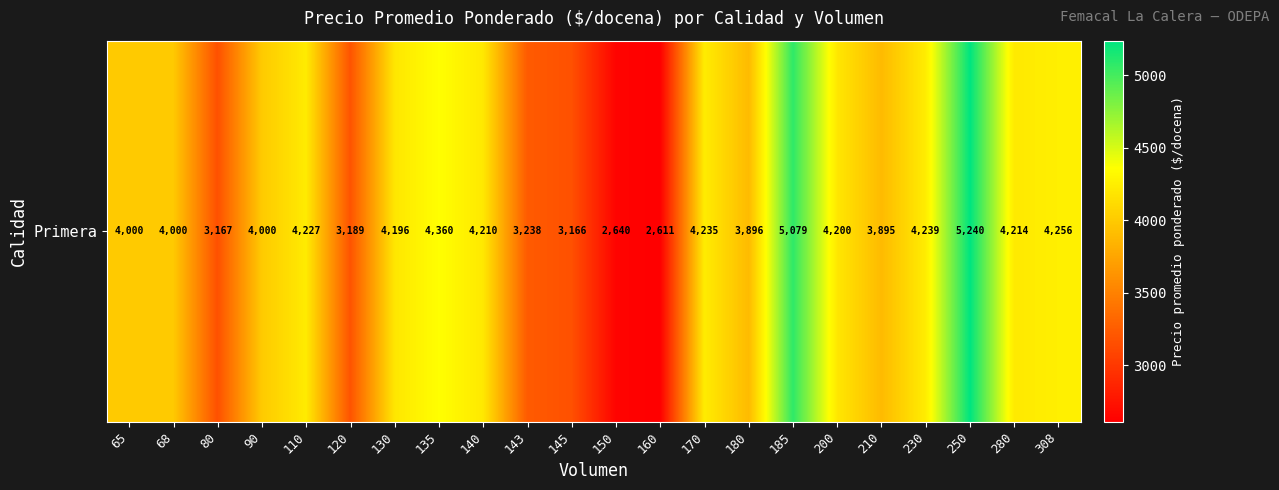

What is the approximate value at 170, to the nearest 10?

4240